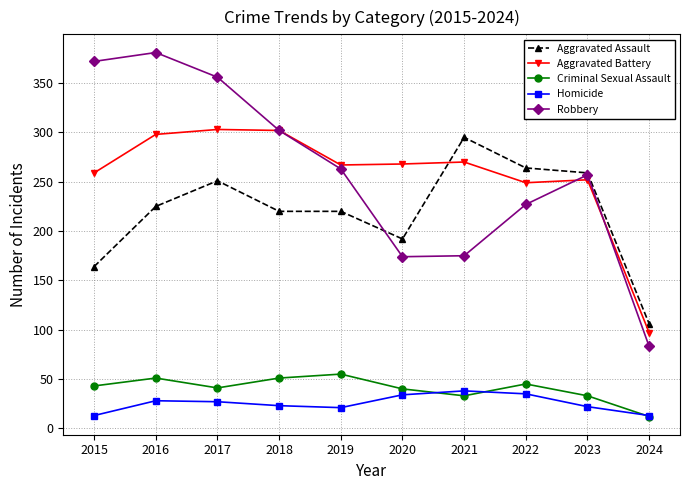

What is the difference between the highest and lowest values at 2017?

329